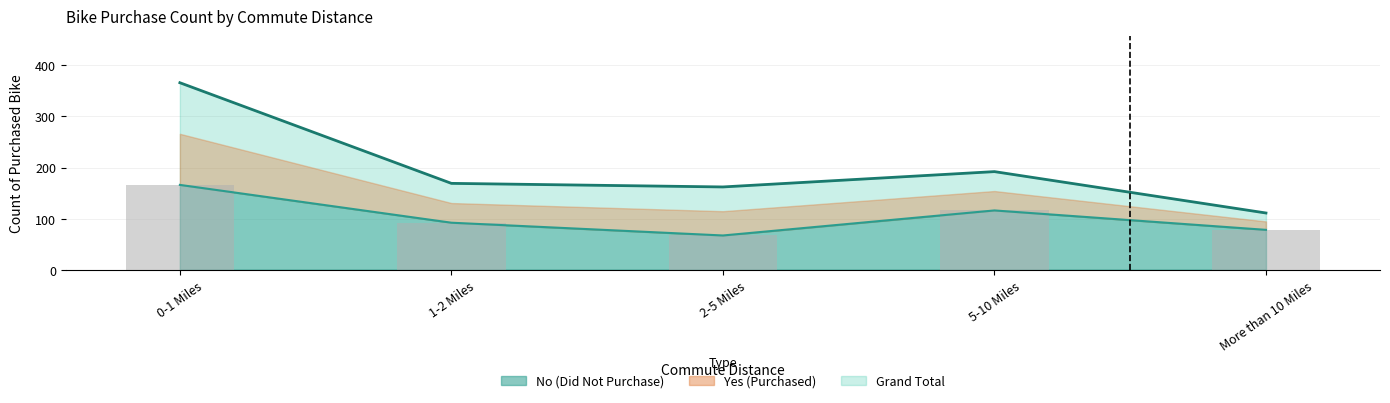

What is the label of the 2nd bar from the left?

1-2 Miles